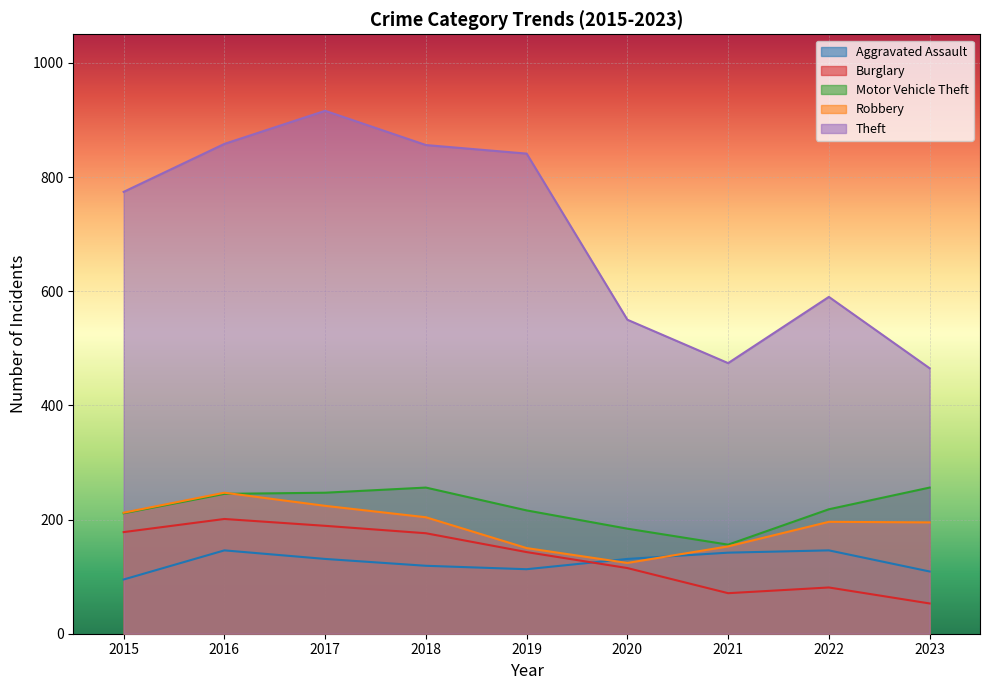

Reading left to right, transcribe all the data shown in this chart.

Aggravated Assault: 95	146	131	119	113	131	142	146	109
Burglary: 178	201	189	176	143	115	71	81	53
Motor Vehicle Theft: 211	245	247	256	216	184	156	218	256
Robbery: 212	247	224	204	150	124	153	196	195
Theft: 774	858	916	856	841	550	474	590	465